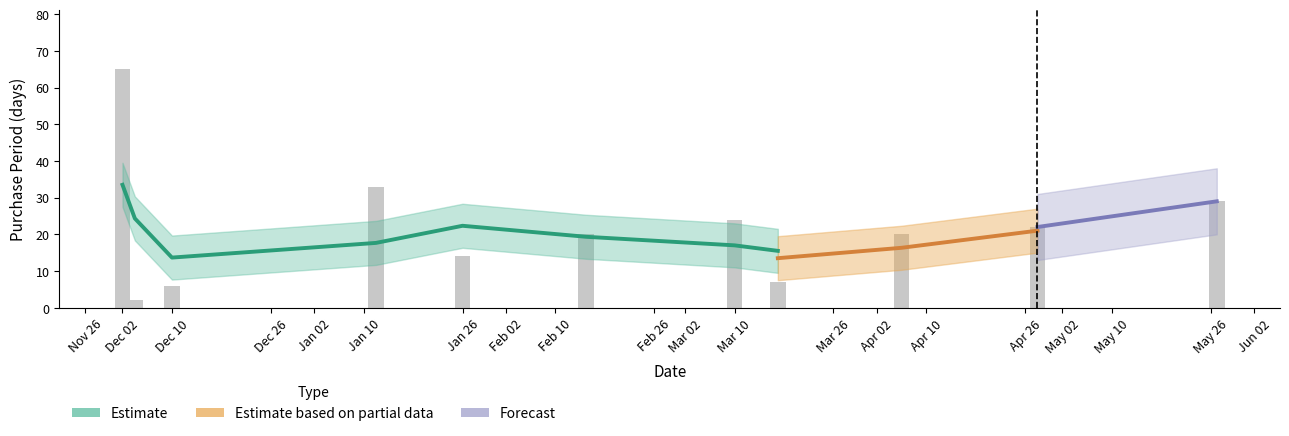

Is it true that the value at 2016-04-06 is 20?

True